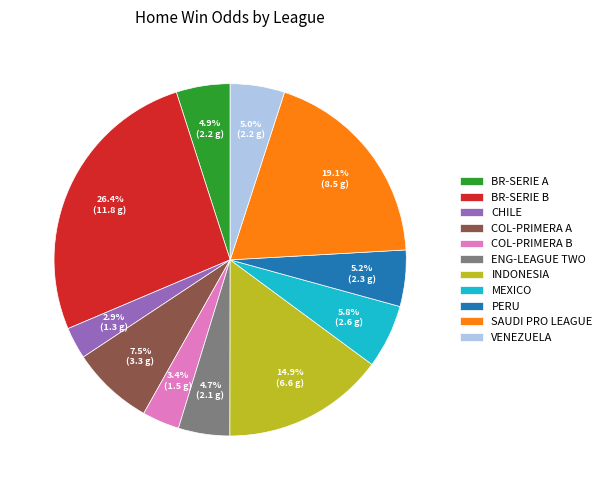

Do COL-PRIMERA A and PERU together represent more than half of the pie?

No